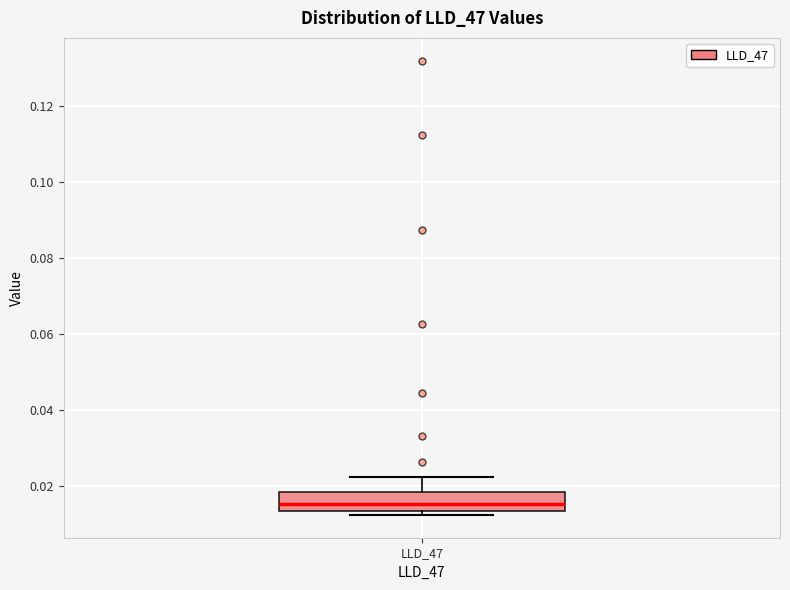

Transcribe this box plot: give where the median line is, the range the box spans, and where the two whiskers end, as read against the y-axis. The values are not printed on the chart, so give them approximately, as read against the axis.

median 0.016, box 0.014 to 0.018, whiskers 0.012 to 0.022